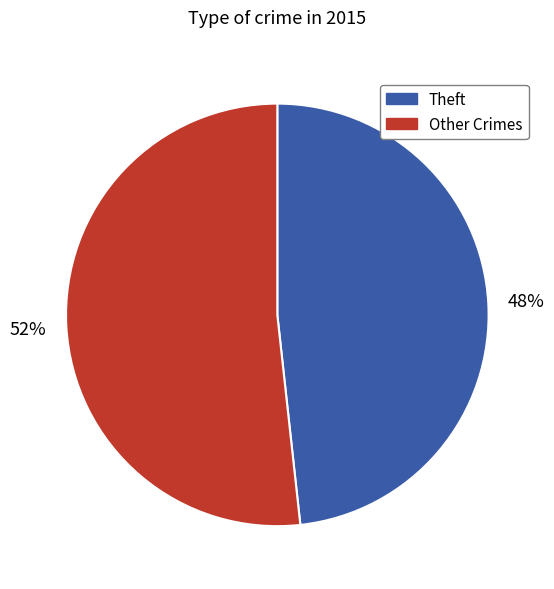

How many segments does this pie chart have?

2